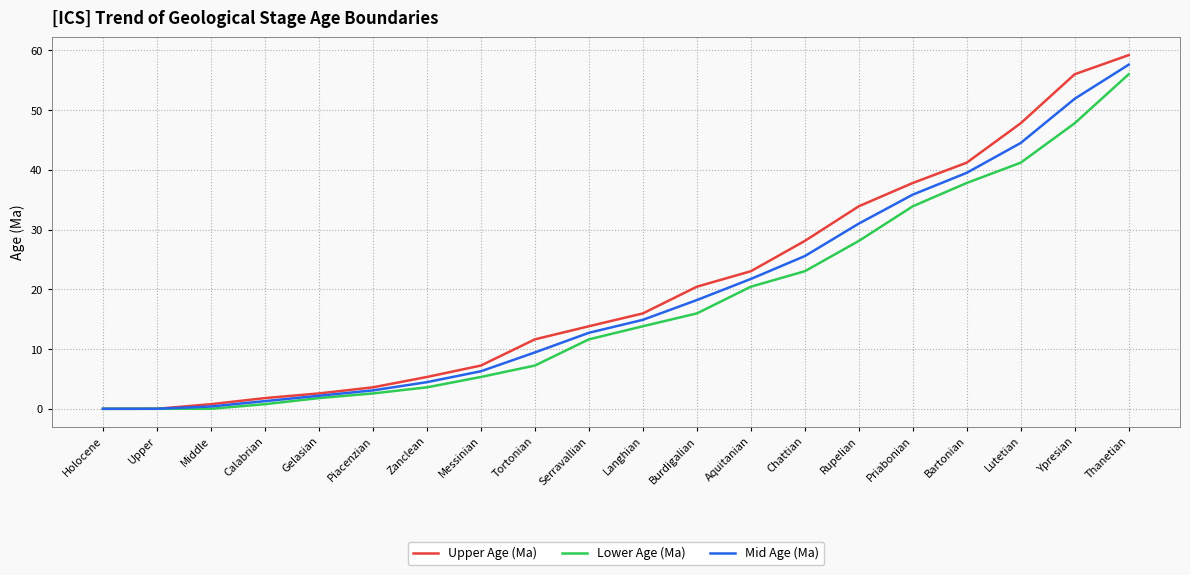

What is the sum of the Upper Age (Ma) values at Thanetian and Tortonian?

70.8